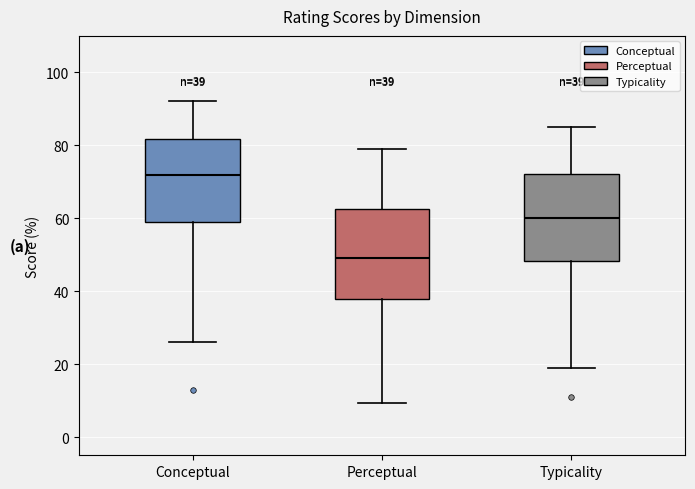

Which box's median line is the lowest?

Perceptual